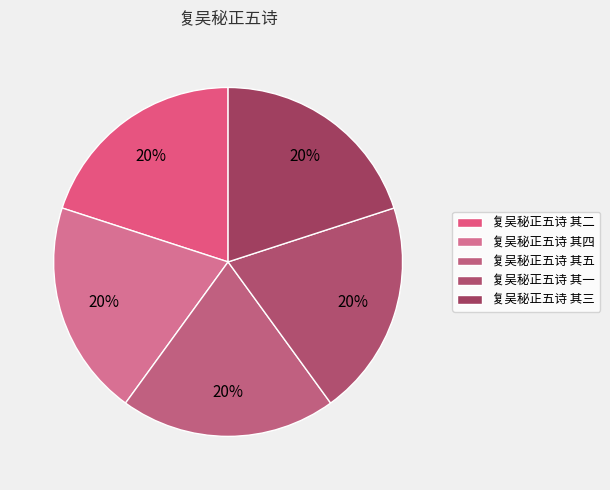

Is 复吴秘正五诗 其五 the majority of the pie?

No